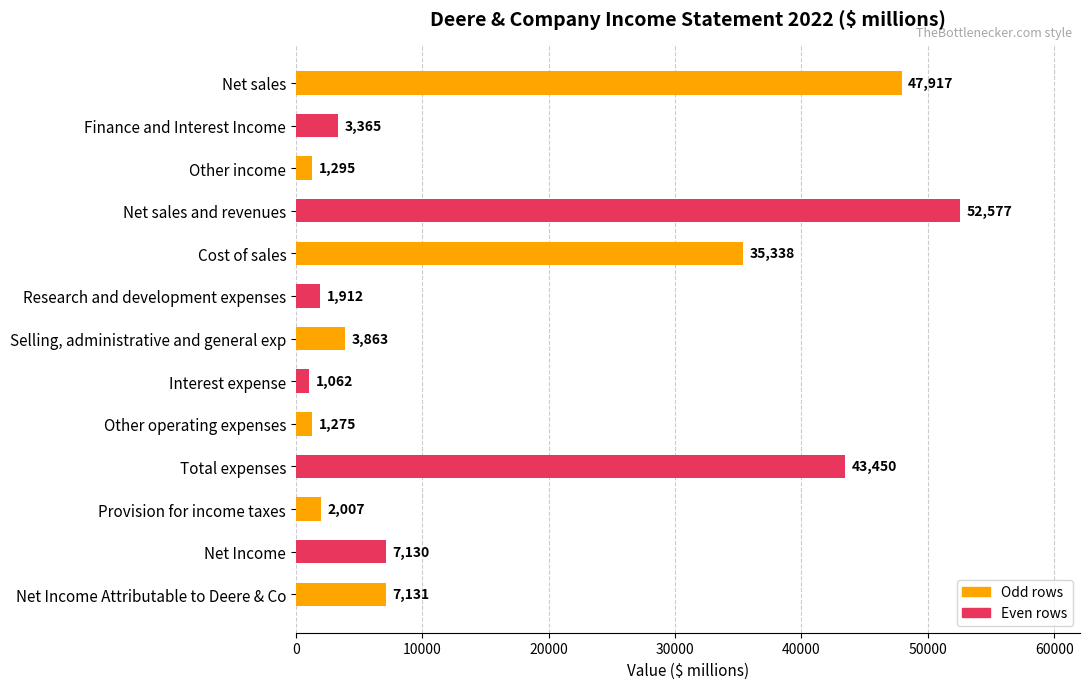

What is the value of the 8th bar from the top?

1062